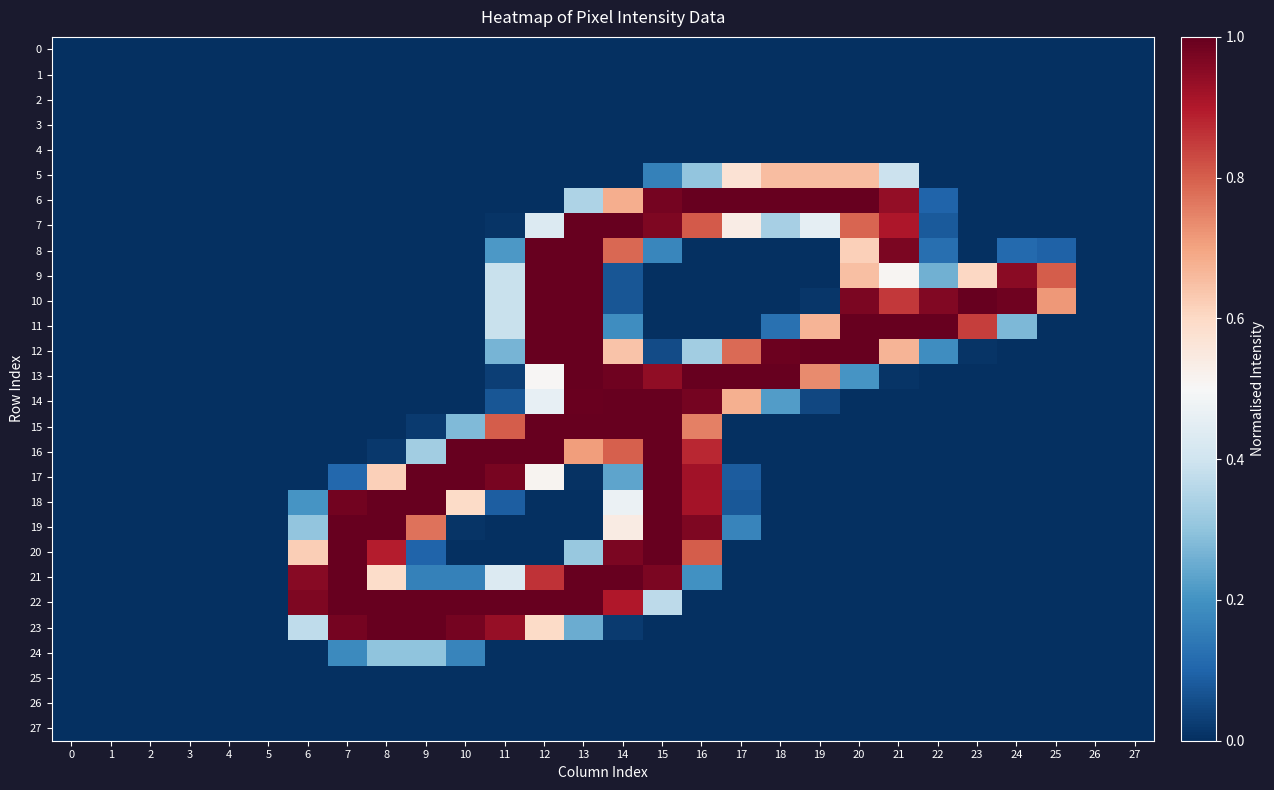

Reading left to right, list all the values displayed in this chart.

0: 0=0.0	1=0.0	2=0.0	3=0.0	4=0.0	5=0.0	6=0.0	7=0.0	8=0.0	9=0.0	10=0.0	11=0.0	12=0.0	13=0.0	14=0.0	15=0.0	16=0.0	17=0.0	18=0.0	19=0.0	20=0.0	21=0.0	22=0.0	23=0.0	24=0.0	25=0.0	26=0.0	27=0.0
1: 0=0.0	1=0.0	2=0.0	3=0.0	4=0.0	5=0.0	6=0.0	7=0.0	8=0.0	9=0.0	10=0.0	11=0.0	12=0.0	13=0.0	14=0.0	15=0.0	16=0.0	17=0.0	18=0.0	19=0.0	20=0.0	21=0.0	22=0.0	23=0.0	24=0.0	25=0.0	26=0.0	27=0.0
2: 0=0.0	1=0.0	2=0.0	3=0.0	4=0.0	5=0.0	6=0.0	7=0.0	8=0.0	9=0.0	10=0.0	11=0.0	12=0.0	13=0.0	14=0.0	15=0.0	16=0.0	17=0.0	18=0.0	19=0.0	20=0.0	21=0.0	22=0.0	23=0.0	24=0.0	25=0.0	26=0.0	27=0.0
3: 0=0.0	1=0.0	2=0.0	3=0.0	4=0.0	5=0.0	6=0.0	7=0.0	8=0.0	9=0.0	10=0.0	11=0.0	12=0.0	13=0.0	14=0.0	15=0.0	16=0.0	17=0.0	18=0.0	19=0.0	20=0.0	21=0.0	22=0.0	23=0.0	24=0.0	25=0.0	26=0.0	27=0.0
4: 0=0.0	1=0.0	2=0.0	3=0.0	4=0.0	5=0.0	6=0.0	7=0.0	8=0.0	9=0.0	10=0.0	11=0.0	12=0.0	13=0.0	14=0.0	15=0.0	16=0.0	17=0.0	18=0.0	19=0.0	20=0.0	21=0.0	22=0.0	23=0.0	24=0.0	25=0.0	26=0.0	27=0.0
5: 0=0.0	1=0.0	2=0.0	3=0.0	4=0.0	5=0.0	6=0.0	7=0.0	8=0.0	9=0.0	10=0.0	11=0.0	12=0.0	13=0.0	14=0.0	15=0.2	16=0.3	17=0.6	18=0.7	19=0.7	20=0.7	21=0.4	22=0.0	23=0.0	24=0.0	25=0.0	26=0.0	27=0.0
6: 0=0.0	1=0.0	2=0.0	3=0.0	4=0.0	5=0.0	6=0.0	7=0.0	8=0.0	9=0.0	10=0.0	11=0.0	12=0.0	13=0.3	14=0.7	15=1.0	16=1.0	17=1.0	18=1.0	19=1.0	20=1.0	21=0.9	22=0.1	23=0.0	24=0.0	25=0.0	26=0.0	27=0.0
7: 0=0.0	1=0.0	2=0.0	3=0.0	4=0.0	5=0.0	6=0.0	7=0.0	8=0.0	9=0.0	10=0.0	11=0.0	12=0.4	13=1.0	14=1.0	15=1.0	16=0.8	17=0.5	18=0.3	19=0.5	20=0.8	21=0.9	22=0.1	23=0.0	24=0.0	25=0.0	26=0.0	27=0.0
8: 0=0.0	1=0.0	2=0.0	3=0.0	4=0.0	5=0.0	6=0.0	7=0.0	8=0.0	9=0.0	10=0.0	11=0.2	12=1.0	13=1.0	14=0.8	15=0.2	16=0.0	17=0.0	18=0.0	19=0.0	20=0.6	21=1.0	22=0.1	23=0.0	24=0.1	25=0.1	26=0.0	27=0.0
9: 0=0.0	1=0.0	2=0.0	3=0.0	4=0.0	5=0.0	6=0.0	7=0.0	8=0.0	9=0.0	10=0.0	11=0.4	12=1.0	13=1.0	14=0.1	15=0.0	16=0.0	17=0.0	18=0.0	19=0.0	20=0.6	21=0.5	22=0.3	23=0.6	24=1.0	25=0.8	26=0.0	27=0.0
10: 0=0.0	1=0.0	2=0.0	3=0.0	4=0.0	5=0.0	6=0.0	7=0.0	8=0.0	9=0.0	10=0.0	11=0.4	12=1.0	13=1.0	14=0.1	15=0.0	16=0.0	17=0.0	18=0.0	19=0.0	20=1.0	21=0.9	22=1.0	23=1.0	24=1.0	25=0.7	26=0.0	27=0.0
11: 0=0.0	1=0.0	2=0.0	3=0.0	4=0.0	5=0.0	6=0.0	7=0.0	8=0.0	9=0.0	10=0.0	11=0.4	12=1.0	13=1.0	14=0.2	15=0.0	16=0.0	17=0.0	18=0.1	19=0.7	20=1.0	21=1.0	22=1.0	23=0.8	24=0.3	25=0.0	26=0.0	27=0.0
12: 0=0.0	1=0.0	2=0.0	3=0.0	4=0.0	5=0.0	6=0.0	7=0.0	8=0.0	9=0.0	10=0.0	11=0.3	12=1.0	13=1.0	14=0.6	15=0.1	16=0.3	17=0.8	18=1.0	19=1.0	20=1.0	21=0.7	22=0.2	23=0.0	24=0.0	25=0.0	26=0.0	27=0.0
13: 0=0.0	1=0.0	2=0.0	3=0.0	4=0.0	5=0.0	6=0.0	7=0.0	8=0.0	9=0.0	10=0.0	11=0.0	12=0.5	13=1.0	14=1.0	15=0.9	16=1.0	17=1.0	18=1.0	19=0.7	20=0.2	21=0.0	22=0.0	23=0.0	24=0.0	25=0.0	26=0.0	27=0.0
14: 0=0.0	1=0.0	2=0.0	3=0.0	4=0.0	5=0.0	6=0.0	7=0.0	8=0.0	9=0.0	10=0.0	11=0.1	12=0.5	13=1.0	14=1.0	15=1.0	16=1.0	17=0.7	18=0.2	19=0.0	20=0.0	21=0.0	22=0.0	23=0.0	24=0.0	25=0.0	26=0.0	27=0.0
15: 0=0.0	1=0.0	2=0.0	3=0.0	4=0.0	5=0.0	6=0.0	7=0.0	8=0.0	9=0.0	10=0.3	11=0.8	12=1.0	13=1.0	14=1.0	15=1.0	16=0.8	17=0.0	18=0.0	19=0.0	20=0.0	21=0.0	22=0.0	23=0.0	24=0.0	25=0.0	26=0.0	27=0.0
16: 0=0.0	1=0.0	2=0.0	3=0.0	4=0.0	5=0.0	6=0.0	7=0.0	8=0.0	9=0.3	10=1.0	11=1.0	12=1.0	13=0.7	14=0.8	15=1.0	16=0.9	17=0.0	18=0.0	19=0.0	20=0.0	21=0.0	22=0.0	23=0.0	24=0.0	25=0.0	26=0.0	27=0.0
17: 0=0.0	1=0.0	2=0.0	3=0.0	4=0.0	5=0.0	6=0.0	7=0.1	8=0.6	9=1.0	10=1.0	11=1.0	12=0.5	13=0.0	14=0.2	15=1.0	16=0.9	17=0.1	18=0.0	19=0.0	20=0.0	21=0.0	22=0.0	23=0.0	24=0.0	25=0.0	26=0.0	27=0.0
18: 0=0.0	1=0.0	2=0.0	3=0.0	4=0.0	5=0.0	6=0.2	7=1.0	8=1.0	9=1.0	10=0.6	11=0.1	12=0.0	13=0.0	14=0.5	15=1.0	16=0.9	17=0.1	18=0.0	19=0.0	20=0.0	21=0.0	22=0.0	23=0.0	24=0.0	25=0.0	26=0.0	27=0.0
19: 0=0.0	1=0.0	2=0.0	3=0.0	4=0.0	5=0.0	6=0.3	7=1.0	8=1.0	9=0.8	10=0.0	11=0.0	12=0.0	13=0.0	14=0.5	15=1.0	16=1.0	17=0.2	18=0.0	19=0.0	20=0.0	21=0.0	22=0.0	23=0.0	24=0.0	25=0.0	26=0.0	27=0.0
20: 0=0.0	1=0.0	2=0.0	3=0.0	4=0.0	5=0.0	6=0.6	7=1.0	8=0.9	9=0.1	10=0.0	11=0.0	12=0.0	13=0.3	14=1.0	15=1.0	16=0.8	17=0.0	18=0.0	19=0.0	20=0.0	21=0.0	22=0.0	23=0.0	24=0.0	25=0.0	26=0.0	27=0.0
21: 0=0.0	1=0.0	2=0.0	3=0.0	4=0.0	5=0.0	6=1.0	7=1.0	8=0.6	9=0.2	10=0.2	11=0.4	12=0.9	13=1.0	14=1.0	15=1.0	16=0.2	17=0.0	18=0.0	19=0.0	20=0.0	21=0.0	22=0.0	23=0.0	24=0.0	25=0.0	26=0.0	27=0.0
22: 0=0.0	1=0.0	2=0.0	3=0.0	4=0.0	5=0.0	6=1.0	7=1.0	8=1.0	9=1.0	10=1.0	11=1.0	12=1.0	13=1.0	14=0.9	15=0.4	16=0.0	17=0.0	18=0.0	19=0.0	20=0.0	21=0.0	22=0.0	23=0.0	24=0.0	25=0.0	26=0.0	27=0.0
23: 0=0.0	1=0.0	2=0.0	3=0.0	4=0.0	5=0.0	6=0.4	7=1.0	8=1.0	9=1.0	10=1.0	11=0.9	12=0.6	13=0.3	14=0.0	15=0.0	16=0.0	17=0.0	18=0.0	19=0.0	20=0.0	21=0.0	22=0.0	23=0.0	24=0.0	25=0.0	26=0.0	27=0.0
24: 0=0.0	1=0.0	2=0.0	3=0.0	4=0.0	5=0.0	6=0.0	7=0.2	8=0.3	9=0.3	10=0.2	11=0.0	12=0.0	13=0.0	14=0.0	15=0.0	16=0.0	17=0.0	18=0.0	19=0.0	20=0.0	21=0.0	22=0.0	23=0.0	24=0.0	25=0.0	26=0.0	27=0.0
25: 0=0.0	1=0.0	2=0.0	3=0.0	4=0.0	5=0.0	6=0.0	7=0.0	8=0.0	9=0.0	10=0.0	11=0.0	12=0.0	13=0.0	14=0.0	15=0.0	16=0.0	17=0.0	18=0.0	19=0.0	20=0.0	21=0.0	22=0.0	23=0.0	24=0.0	25=0.0	26=0.0	27=0.0
26: 0=0.0	1=0.0	2=0.0	3=0.0	4=0.0	5=0.0	6=0.0	7=0.0	8=0.0	9=0.0	10=0.0	11=0.0	12=0.0	13=0.0	14=0.0	15=0.0	16=0.0	17=0.0	18=0.0	19=0.0	20=0.0	21=0.0	22=0.0	23=0.0	24=0.0	25=0.0	26=0.0	27=0.0
27: 0=0.0	1=0.0	2=0.0	3=0.0	4=0.0	5=0.0	6=0.0	7=0.0	8=0.0	9=0.0	10=0.0	11=0.0	12=0.0	13=0.0	14=0.0	15=0.0	16=0.0	17=0.0	18=0.0	19=0.0	20=0.0	21=0.0	22=0.0	23=0.0	24=0.0	25=0.0	26=0.0	27=0.0